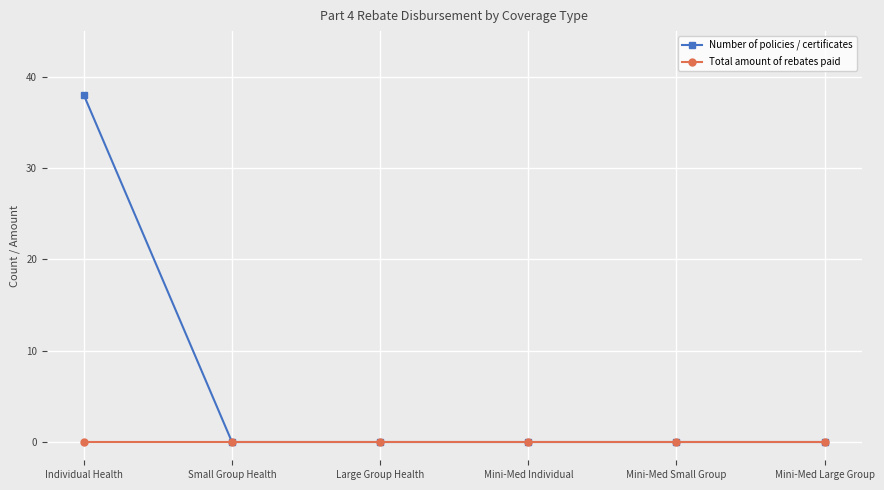

Is it true that Number of policies / certificates equals 16 at Individual Health?

False